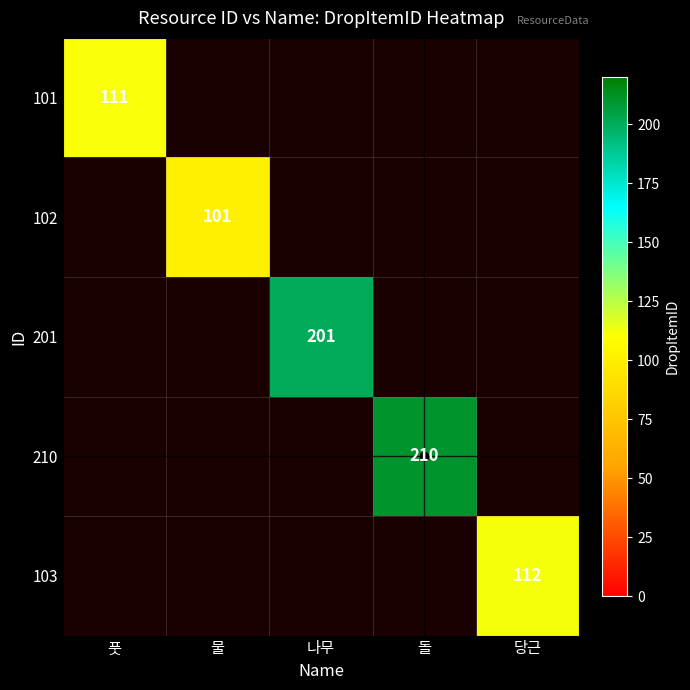

At which label does 101 reach its minimum?

풋